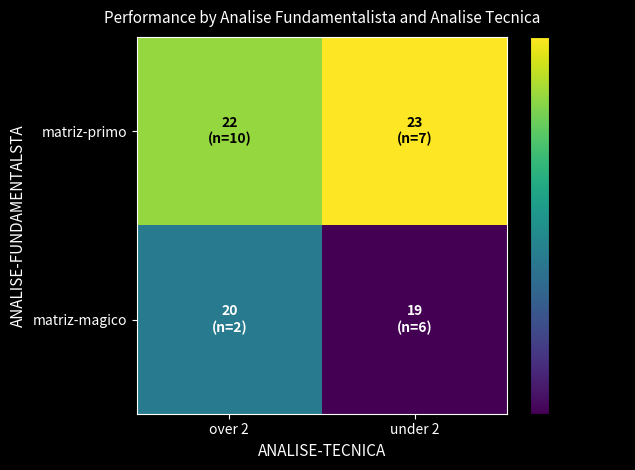

How many distinct data groups are displayed?

2